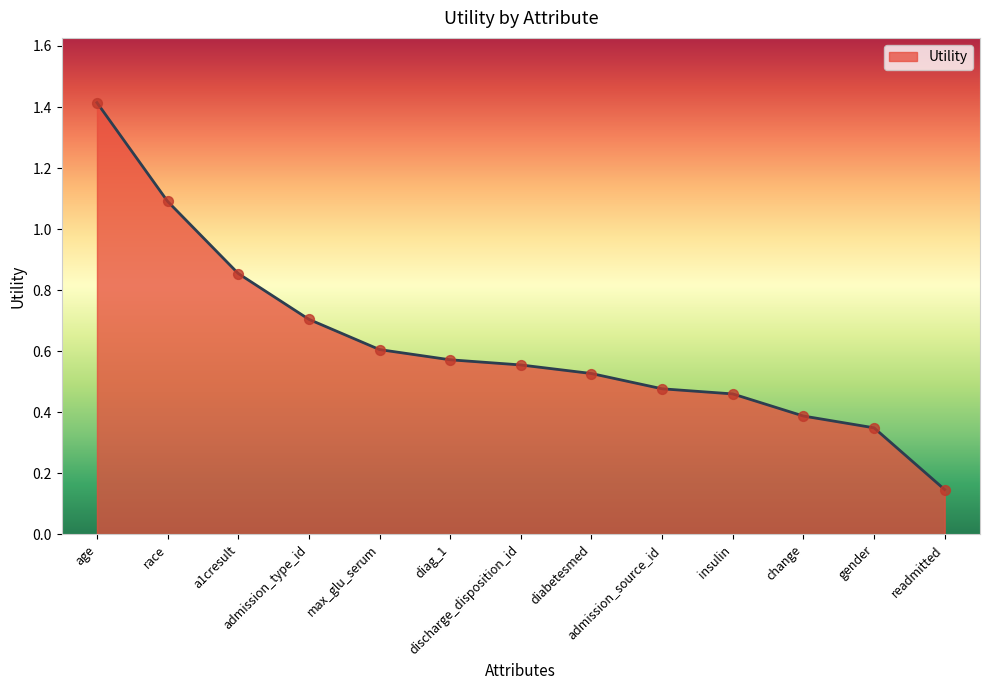

What is the change in value from discharge_disposition_id to readmitted?

-0.4